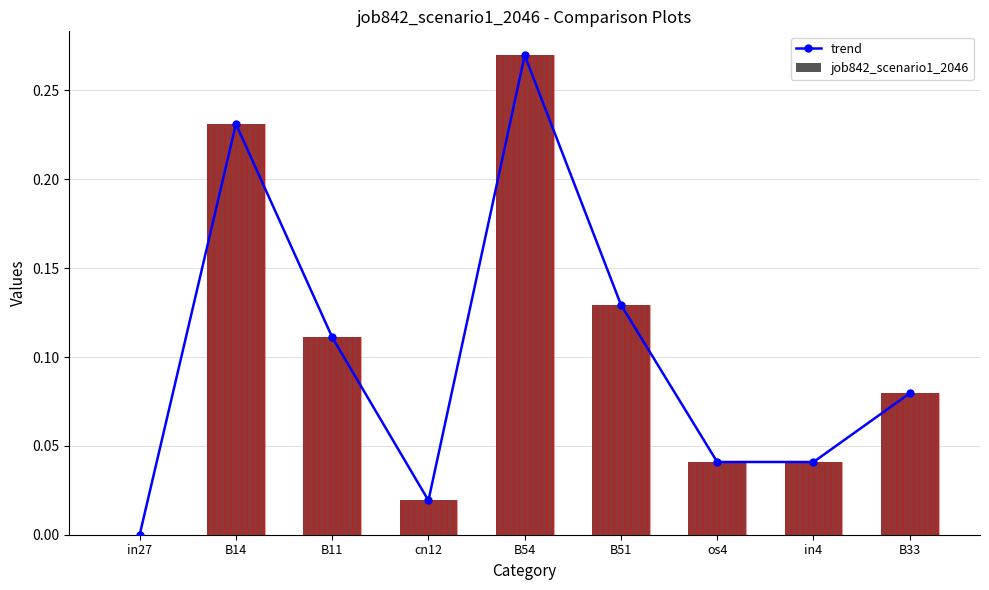

At which label is trend closest to 0?

in27